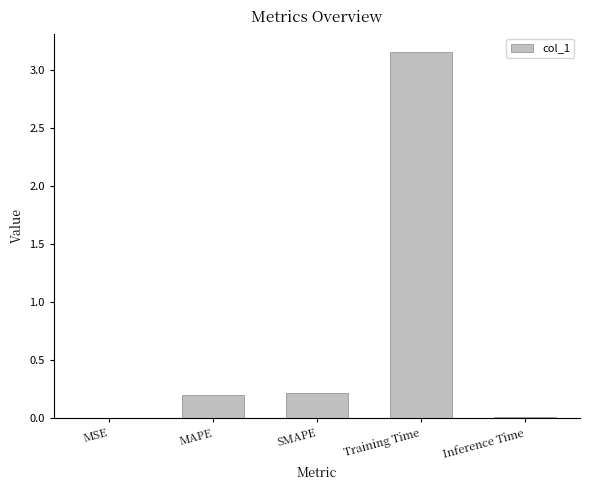

What is the sum of all values?

3.6